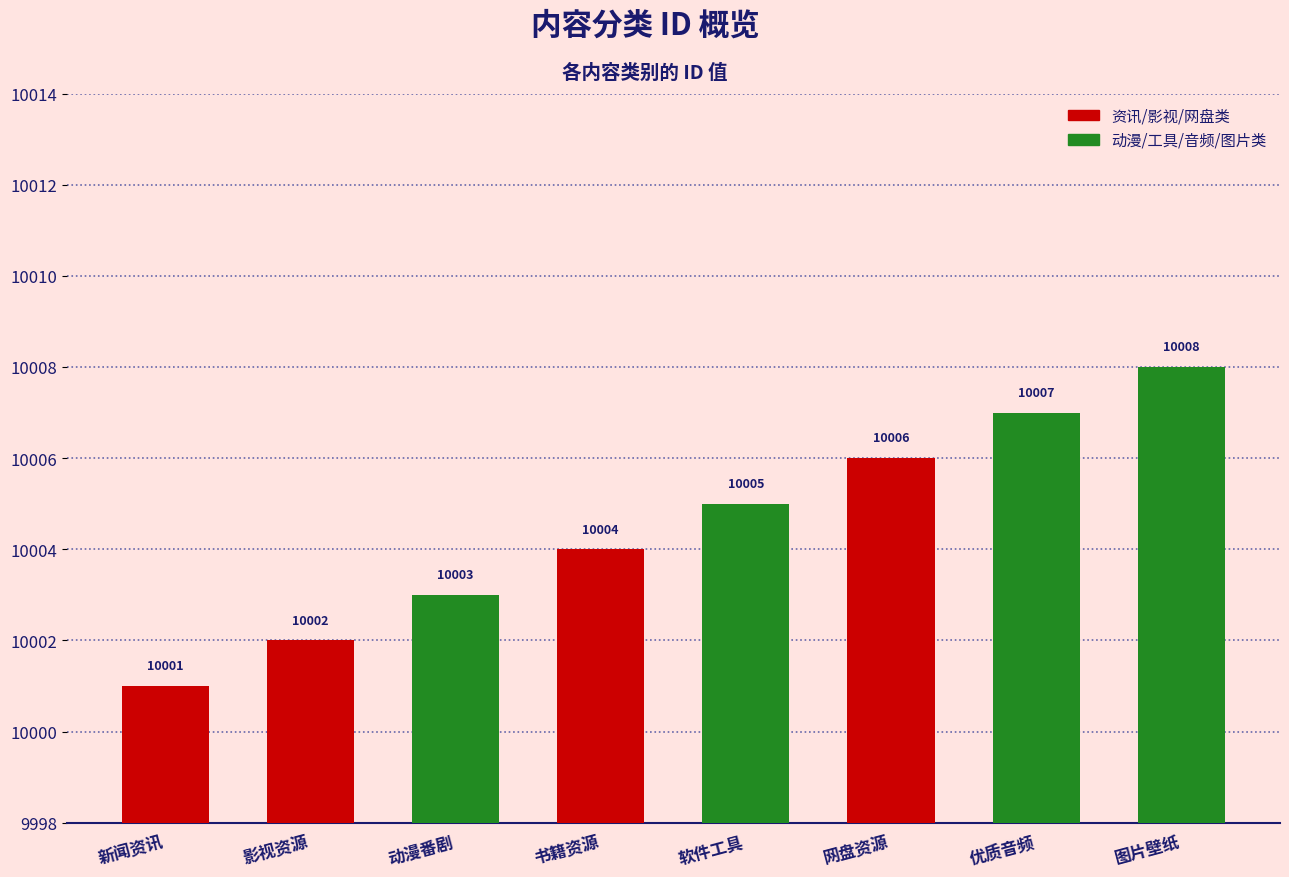

Which has a higher value, 图片壁纸 or 新闻资讯?

图片壁纸